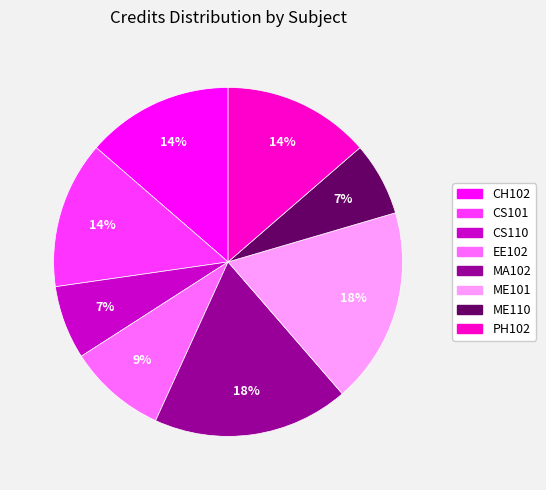

Is the sum of CS101 and ME101 greater than half?

No